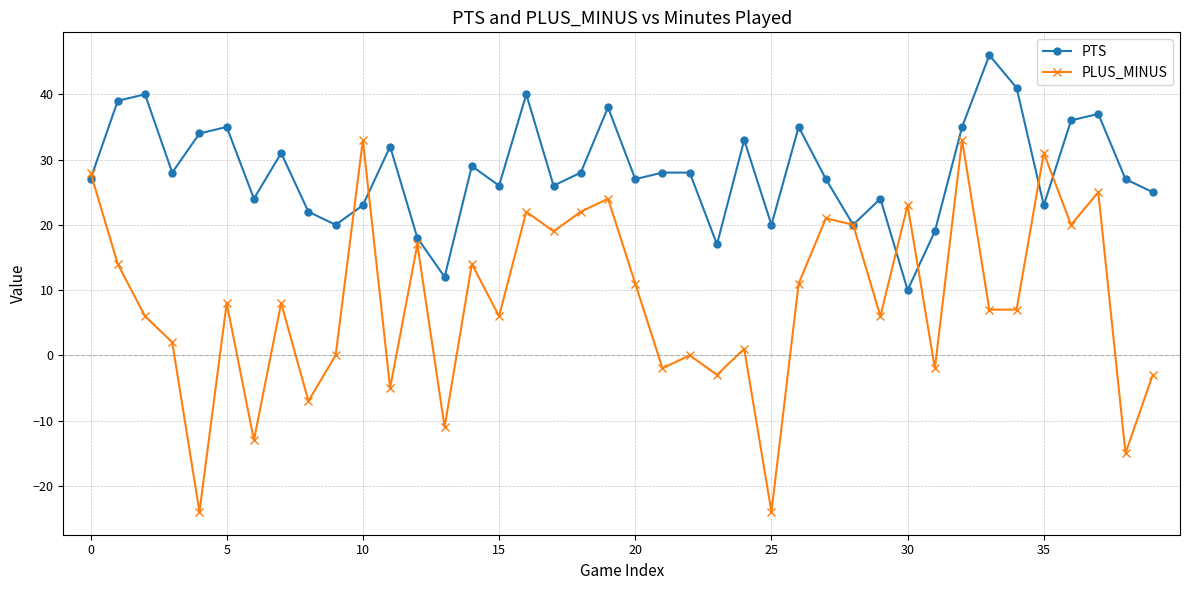

Count the number of data series in this chart.

2